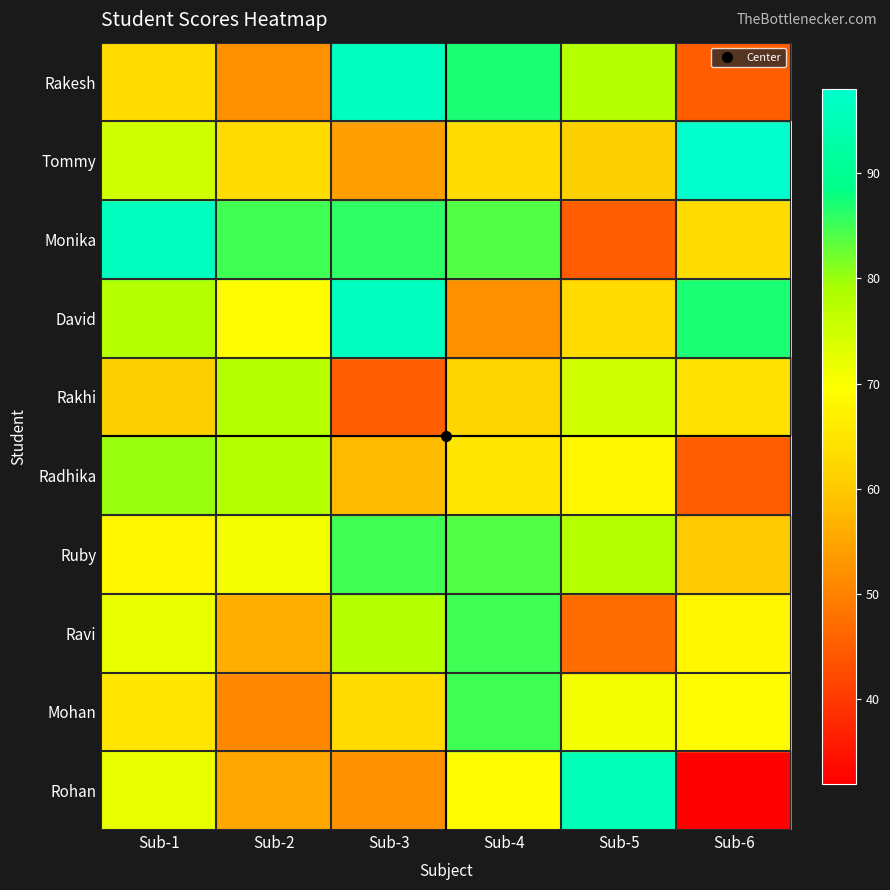

Which has a higher value, Sub-5 or Sub-3?

Sub-5